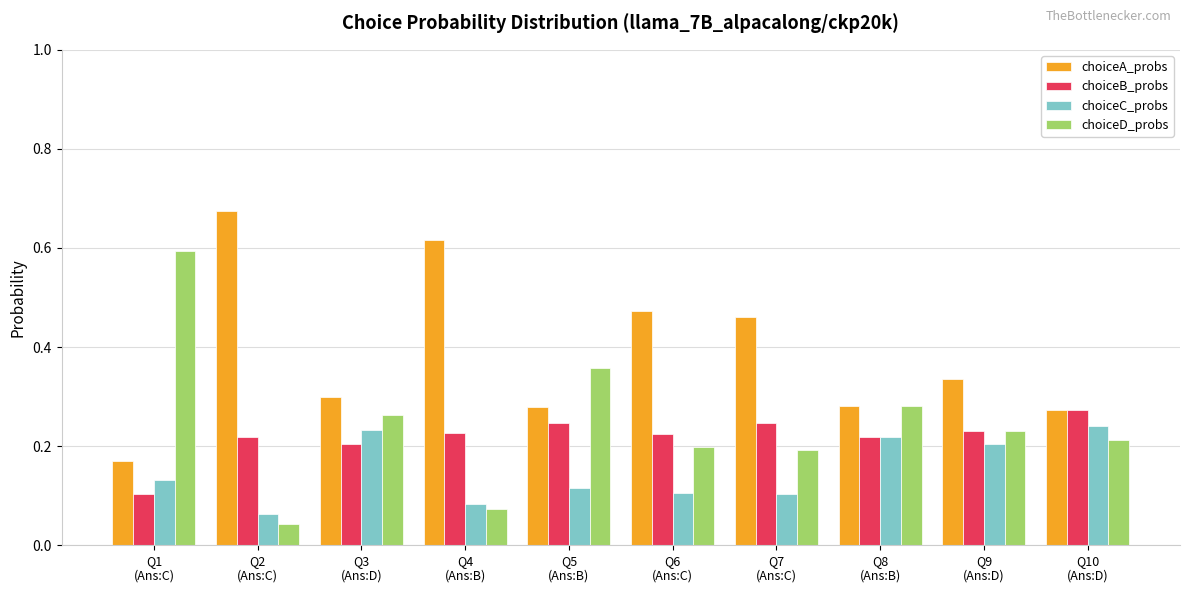

At how many categories does at least one series exceed 0?

10